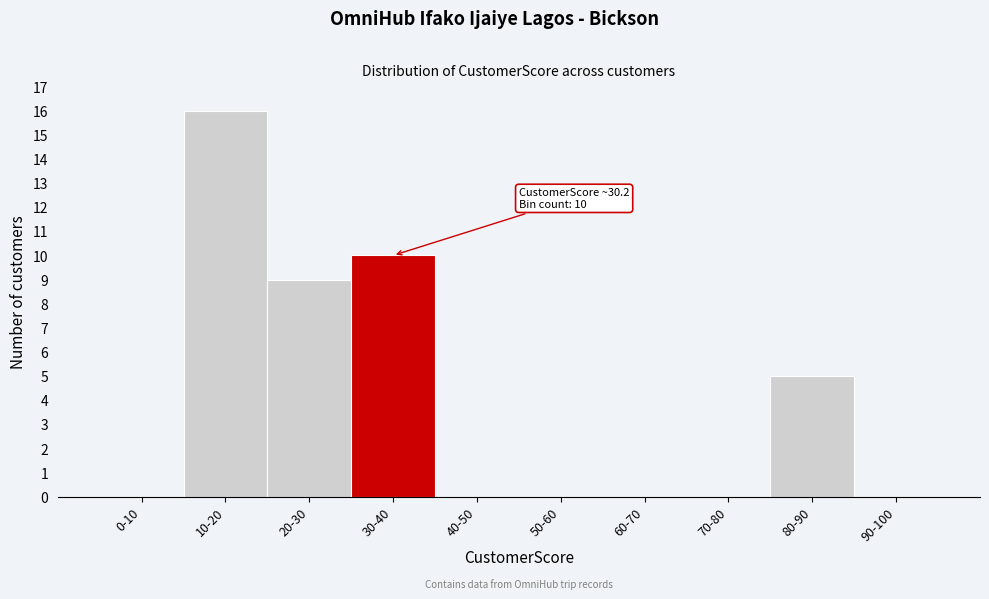

Reading left to right, list all the values displayed in this chart.

0-10=0	10-20=16	20-30=9	30-40=10	40-50=0	50-60=0	60-70=0	70-80=0	80-90=5	90-100=0